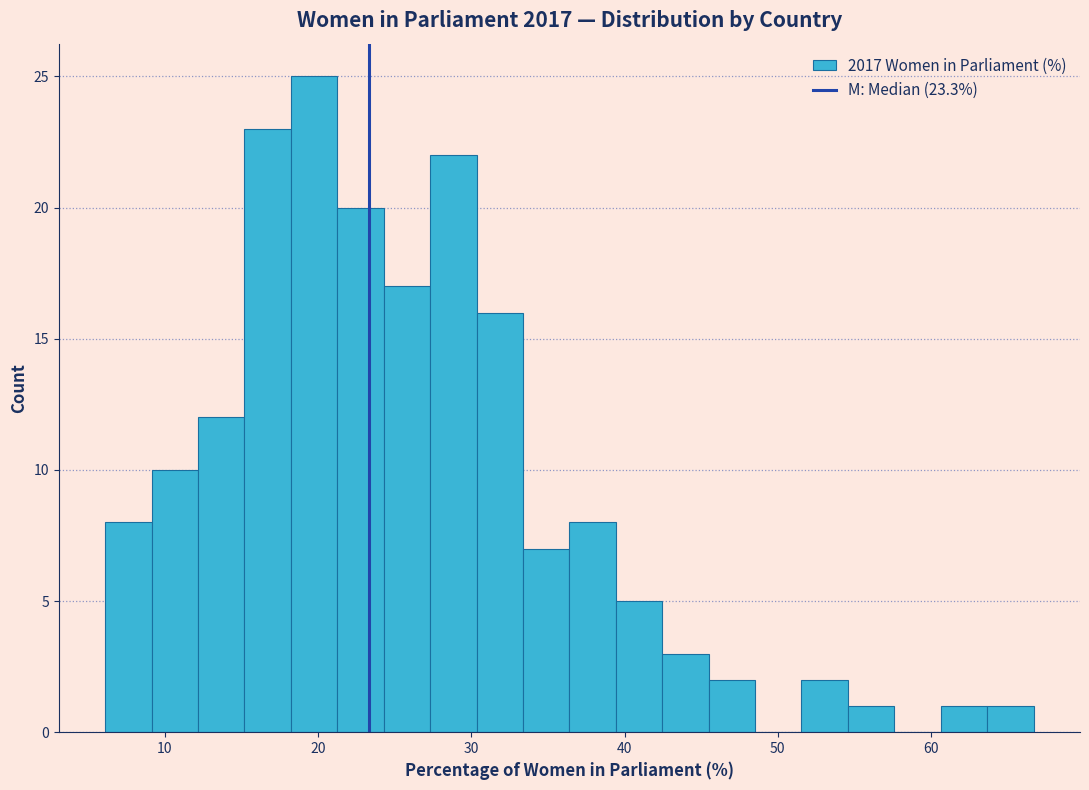

Around what value on the x-axis is the tallest bar? Give the approximate position of its centre, as read against the axis.

20